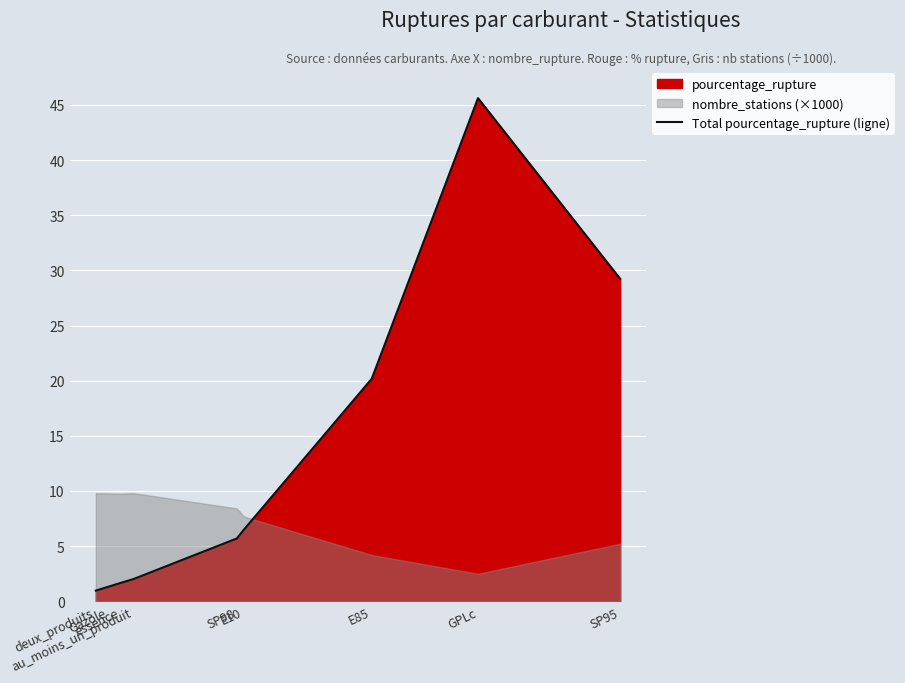

At which label is the value closest to 23?

E85